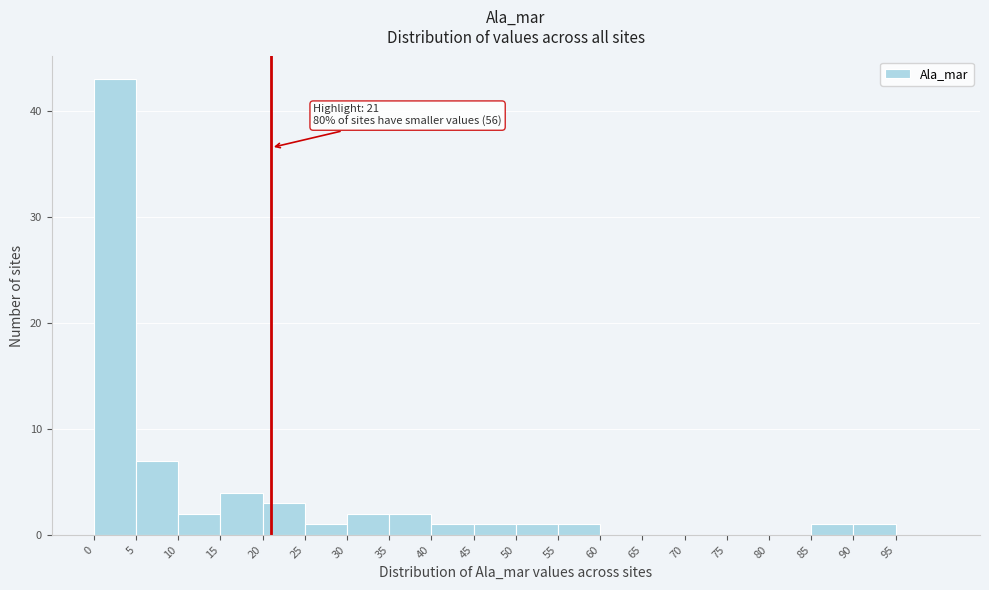

Which range on the x-axis has the tallest bar?

0 to 5